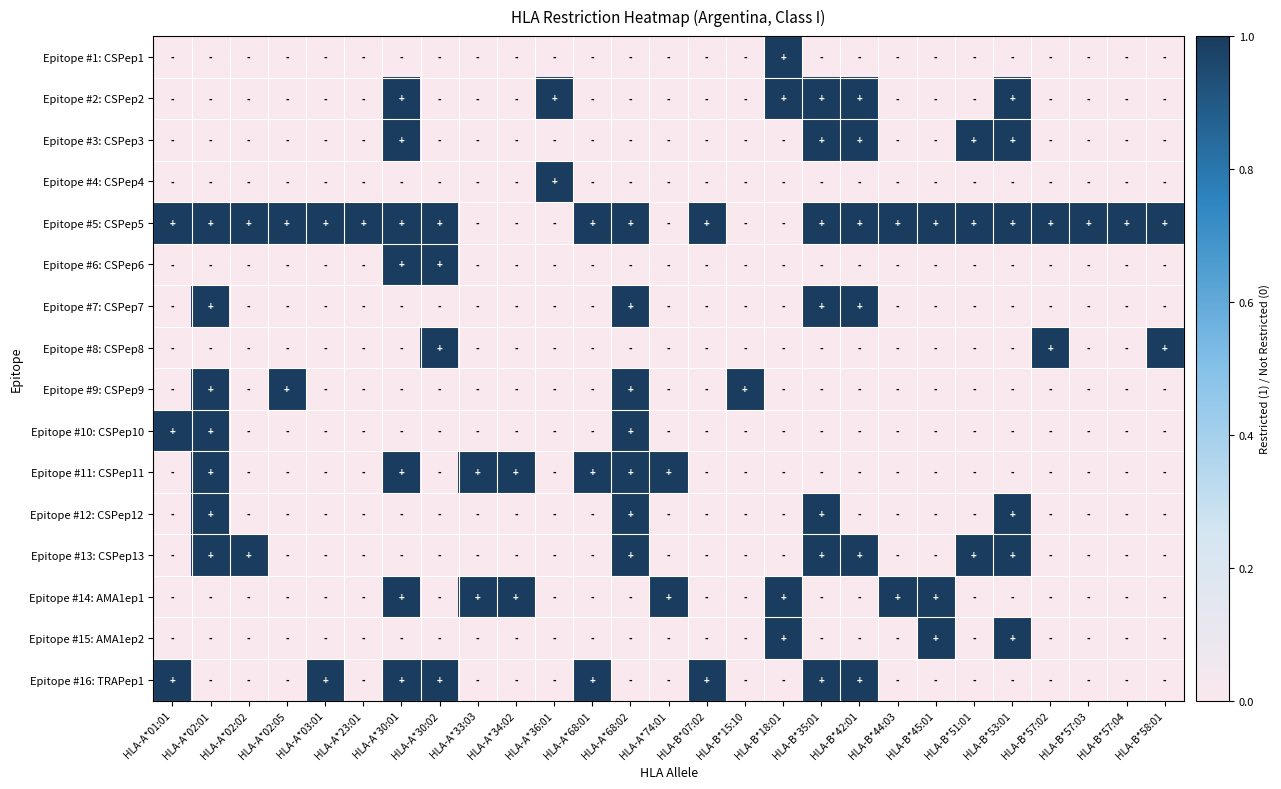

Reading left to right, extract all data points from this chart.

Epitope #1: CSPep1: HLA-A*01:01=0	HLA-A*02:01=0	HLA-A*02:02=0	HLA-A*02:05=0	HLA-A*03:01=0	HLA-A*23:01=0	HLA-A*30:01=0	HLA-A*30:02=0	HLA-A*33:03=0	HLA-A*34:02=0	HLA-A*36:01=0	HLA-A*68:01=0	HLA-A*68:02=0	HLA-A*74:01=0	HLA-B*07:02=0	HLA-B*15:10=0	HLA-B*18:01=1	HLA-B*35:01=0	HLA-B*42:01=0	HLA-B*44:03=0	HLA-B*45:01=0	HLA-B*51:01=0	HLA-B*53:01=0	HLA-B*57:02=0	HLA-B*57:03=0	HLA-B*57:04=0	HLA-B*58:01=0
Epitope #2: CSPep2: HLA-A*01:01=0	HLA-A*02:01=0	HLA-A*02:02=0	HLA-A*02:05=0	HLA-A*03:01=0	HLA-A*23:01=0	HLA-A*30:01=1	HLA-A*30:02=0	HLA-A*33:03=0	HLA-A*34:02=0	HLA-A*36:01=1	HLA-A*68:01=0	HLA-A*68:02=0	HLA-A*74:01=0	HLA-B*07:02=0	HLA-B*15:10=0	HLA-B*18:01=1	HLA-B*35:01=1	HLA-B*42:01=1	HLA-B*44:03=0	HLA-B*45:01=0	HLA-B*51:01=0	HLA-B*53:01=1	HLA-B*57:02=0	HLA-B*57:03=0	HLA-B*57:04=0	HLA-B*58:01=0
Epitope #3: CSPep3: HLA-A*01:01=0	HLA-A*02:01=0	HLA-A*02:02=0	HLA-A*02:05=0	HLA-A*03:01=0	HLA-A*23:01=0	HLA-A*30:01=1	HLA-A*30:02=0	HLA-A*33:03=0	HLA-A*34:02=0	HLA-A*36:01=0	HLA-A*68:01=0	HLA-A*68:02=0	HLA-A*74:01=0	HLA-B*07:02=0	HLA-B*15:10=0	HLA-B*18:01=0	HLA-B*35:01=1	HLA-B*42:01=1	HLA-B*44:03=0	HLA-B*45:01=0	HLA-B*51:01=1	HLA-B*53:01=1	HLA-B*57:02=0	HLA-B*57:03=0	HLA-B*57:04=0	HLA-B*58:01=0
Epitope #4: CSPep4: HLA-A*01:01=0	HLA-A*02:01=0	HLA-A*02:02=0	HLA-A*02:05=0	HLA-A*03:01=0	HLA-A*23:01=0	HLA-A*30:01=0	HLA-A*30:02=0	HLA-A*33:03=0	HLA-A*34:02=0	HLA-A*36:01=1	HLA-A*68:01=0	HLA-A*68:02=0	HLA-A*74:01=0	HLA-B*07:02=0	HLA-B*15:10=0	HLA-B*18:01=0	HLA-B*35:01=0	HLA-B*42:01=0	HLA-B*44:03=0	HLA-B*45:01=0	HLA-B*51:01=0	HLA-B*53:01=0	HLA-B*57:02=0	HLA-B*57:03=0	HLA-B*57:04=0	HLA-B*58:01=0
Epitope #5: CSPep5: HLA-A*01:01=1	HLA-A*02:01=1	HLA-A*02:02=1	HLA-A*02:05=1	HLA-A*03:01=1	HLA-A*23:01=1	HLA-A*30:01=1	HLA-A*30:02=1	HLA-A*33:03=0	HLA-A*34:02=0	HLA-A*36:01=0	HLA-A*68:01=1	HLA-A*68:02=1	HLA-A*74:01=0	HLA-B*07:02=1	HLA-B*15:10=0	HLA-B*18:01=0	HLA-B*35:01=1	HLA-B*42:01=1	HLA-B*44:03=1	HLA-B*45:01=1	HLA-B*51:01=1	HLA-B*53:01=1	HLA-B*57:02=1	HLA-B*57:03=1	HLA-B*57:04=1	HLA-B*58:01=1
Epitope #6: CSPep6: HLA-A*01:01=0	HLA-A*02:01=0	HLA-A*02:02=0	HLA-A*02:05=0	HLA-A*03:01=0	HLA-A*23:01=0	HLA-A*30:01=1	HLA-A*30:02=1	HLA-A*33:03=0	HLA-A*34:02=0	HLA-A*36:01=0	HLA-A*68:01=0	HLA-A*68:02=0	HLA-A*74:01=0	HLA-B*07:02=0	HLA-B*15:10=0	HLA-B*18:01=0	HLA-B*35:01=0	HLA-B*42:01=0	HLA-B*44:03=0	HLA-B*45:01=0	HLA-B*51:01=0	HLA-B*53:01=0	HLA-B*57:02=0	HLA-B*57:03=0	HLA-B*57:04=0	HLA-B*58:01=0
Epitope #7: CSPep7: HLA-A*01:01=0	HLA-A*02:01=1	HLA-A*02:02=0	HLA-A*02:05=0	HLA-A*03:01=0	HLA-A*23:01=0	HLA-A*30:01=0	HLA-A*30:02=0	HLA-A*33:03=0	HLA-A*34:02=0	HLA-A*36:01=0	HLA-A*68:01=0	HLA-A*68:02=1	HLA-A*74:01=0	HLA-B*07:02=0	HLA-B*15:10=0	HLA-B*18:01=0	HLA-B*35:01=1	HLA-B*42:01=1	HLA-B*44:03=0	HLA-B*45:01=0	HLA-B*51:01=0	HLA-B*53:01=0	HLA-B*57:02=0	HLA-B*57:03=0	HLA-B*57:04=0	HLA-B*58:01=0
Epitope #8: CSPep8: HLA-A*01:01=0	HLA-A*02:01=0	HLA-A*02:02=0	HLA-A*02:05=0	HLA-A*03:01=0	HLA-A*23:01=0	HLA-A*30:01=0	HLA-A*30:02=1	HLA-A*33:03=0	HLA-A*34:02=0	HLA-A*36:01=0	HLA-A*68:01=0	HLA-A*68:02=0	HLA-A*74:01=0	HLA-B*07:02=0	HLA-B*15:10=0	HLA-B*18:01=0	HLA-B*35:01=0	HLA-B*42:01=0	HLA-B*44:03=0	HLA-B*45:01=0	HLA-B*51:01=0	HLA-B*53:01=0	HLA-B*57:02=1	HLA-B*57:03=0	HLA-B*57:04=0	HLA-B*58:01=1
Epitope #9: CSPep9: HLA-A*01:01=0	HLA-A*02:01=1	HLA-A*02:02=0	HLA-A*02:05=1	HLA-A*03:01=0	HLA-A*23:01=0	HLA-A*30:01=0	HLA-A*30:02=0	HLA-A*33:03=0	HLA-A*34:02=0	HLA-A*36:01=0	HLA-A*68:01=0	HLA-A*68:02=1	HLA-A*74:01=0	HLA-B*07:02=0	HLA-B*15:10=1	HLA-B*18:01=0	HLA-B*35:01=0	HLA-B*42:01=0	HLA-B*44:03=0	HLA-B*45:01=0	HLA-B*51:01=0	HLA-B*53:01=0	HLA-B*57:02=0	HLA-B*57:03=0	HLA-B*57:04=0	HLA-B*58:01=0
Epitope #10: CSPep10: HLA-A*01:01=1	HLA-A*02:01=1	HLA-A*02:02=0	HLA-A*02:05=0	HLA-A*03:01=0	HLA-A*23:01=0	HLA-A*30:01=0	HLA-A*30:02=0	HLA-A*33:03=0	HLA-A*34:02=0	HLA-A*36:01=0	HLA-A*68:01=0	HLA-A*68:02=1	HLA-A*74:01=0	HLA-B*07:02=0	HLA-B*15:10=0	HLA-B*18:01=0	HLA-B*35:01=0	HLA-B*42:01=0	HLA-B*44:03=0	HLA-B*45:01=0	HLA-B*51:01=0	HLA-B*53:01=0	HLA-B*57:02=0	HLA-B*57:03=0	HLA-B*57:04=0	HLA-B*58:01=0
Epitope #11: CSPep11: HLA-A*01:01=0	HLA-A*02:01=1	HLA-A*02:02=0	HLA-A*02:05=0	HLA-A*03:01=0	HLA-A*23:01=0	HLA-A*30:01=1	HLA-A*30:02=0	HLA-A*33:03=1	HLA-A*34:02=1	HLA-A*36:01=0	HLA-A*68:01=1	HLA-A*68:02=1	HLA-A*74:01=1	HLA-B*07:02=0	HLA-B*15:10=0	HLA-B*18:01=0	HLA-B*35:01=0	HLA-B*42:01=0	HLA-B*44:03=0	HLA-B*45:01=0	HLA-B*51:01=0	HLA-B*53:01=0	HLA-B*57:02=0	HLA-B*57:03=0	HLA-B*57:04=0	HLA-B*58:01=0
Epitope #12: CSPep12: HLA-A*01:01=0	HLA-A*02:01=1	HLA-A*02:02=0	HLA-A*02:05=0	HLA-A*03:01=0	HLA-A*23:01=0	HLA-A*30:01=0	HLA-A*30:02=0	HLA-A*33:03=0	HLA-A*34:02=0	HLA-A*36:01=0	HLA-A*68:01=0	HLA-A*68:02=1	HLA-A*74:01=0	HLA-B*07:02=0	HLA-B*15:10=0	HLA-B*18:01=0	HLA-B*35:01=1	HLA-B*42:01=0	HLA-B*44:03=0	HLA-B*45:01=0	HLA-B*51:01=0	HLA-B*53:01=1	HLA-B*57:02=0	HLA-B*57:03=0	HLA-B*57:04=0	HLA-B*58:01=0
Epitope #13: CSPep13: HLA-A*01:01=0	HLA-A*02:01=1	HLA-A*02:02=1	HLA-A*02:05=0	HLA-A*03:01=0	HLA-A*23:01=0	HLA-A*30:01=0	HLA-A*30:02=0	HLA-A*33:03=0	HLA-A*34:02=0	HLA-A*36:01=0	HLA-A*68:01=0	HLA-A*68:02=1	HLA-A*74:01=0	HLA-B*07:02=0	HLA-B*15:10=0	HLA-B*18:01=0	HLA-B*35:01=1	HLA-B*42:01=1	HLA-B*44:03=0	HLA-B*45:01=0	HLA-B*51:01=1	HLA-B*53:01=1	HLA-B*57:02=0	HLA-B*57:03=0	HLA-B*57:04=0	HLA-B*58:01=0
Epitope #14: AMA1ep1: HLA-A*01:01=0	HLA-A*02:01=0	HLA-A*02:02=0	HLA-A*02:05=0	HLA-A*03:01=0	HLA-A*23:01=0	HLA-A*30:01=1	HLA-A*30:02=0	HLA-A*33:03=1	HLA-A*34:02=1	HLA-A*36:01=0	HLA-A*68:01=0	HLA-A*68:02=0	HLA-A*74:01=1	HLA-B*07:02=0	HLA-B*15:10=0	HLA-B*18:01=1	HLA-B*35:01=0	HLA-B*42:01=0	HLA-B*44:03=1	HLA-B*45:01=1	HLA-B*51:01=0	HLA-B*53:01=0	HLA-B*57:02=0	HLA-B*57:03=0	HLA-B*57:04=0	HLA-B*58:01=0
Epitope #15: AMA1ep2: HLA-A*01:01=0	HLA-A*02:01=0	HLA-A*02:02=0	HLA-A*02:05=0	HLA-A*03:01=0	HLA-A*23:01=0	HLA-A*30:01=0	HLA-A*30:02=0	HLA-A*33:03=0	HLA-A*34:02=0	HLA-A*36:01=0	HLA-A*68:01=0	HLA-A*68:02=0	HLA-A*74:01=0	HLA-B*07:02=0	HLA-B*15:10=0	HLA-B*18:01=1	HLA-B*35:01=0	HLA-B*42:01=0	HLA-B*44:03=0	HLA-B*45:01=1	HLA-B*51:01=0	HLA-B*53:01=1	HLA-B*57:02=0	HLA-B*57:03=0	HLA-B*57:04=0	HLA-B*58:01=0
Epitope #16: TRAPep1: HLA-A*01:01=1	HLA-A*02:01=0	HLA-A*02:02=0	HLA-A*02:05=0	HLA-A*03:01=1	HLA-A*23:01=0	HLA-A*30:01=1	HLA-A*30:02=1	HLA-A*33:03=0	HLA-A*34:02=0	HLA-A*36:01=0	HLA-A*68:01=1	HLA-A*68:02=0	HLA-A*74:01=0	HLA-B*07:02=1	HLA-B*15:10=0	HLA-B*18:01=0	HLA-B*35:01=1	HLA-B*42:01=1	HLA-B*44:03=0	HLA-B*45:01=0	HLA-B*51:01=0	HLA-B*53:01=0	HLA-B*57:02=0	HLA-B*57:03=0	HLA-B*57:04=0	HLA-B*58:01=0